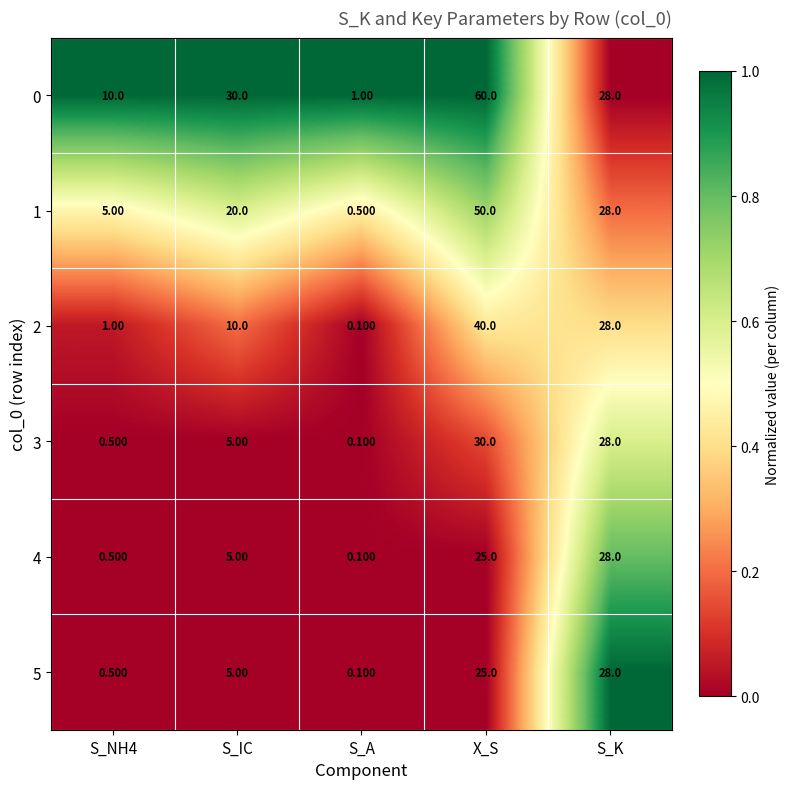

At which label is 3 closest to 15?

S_IC